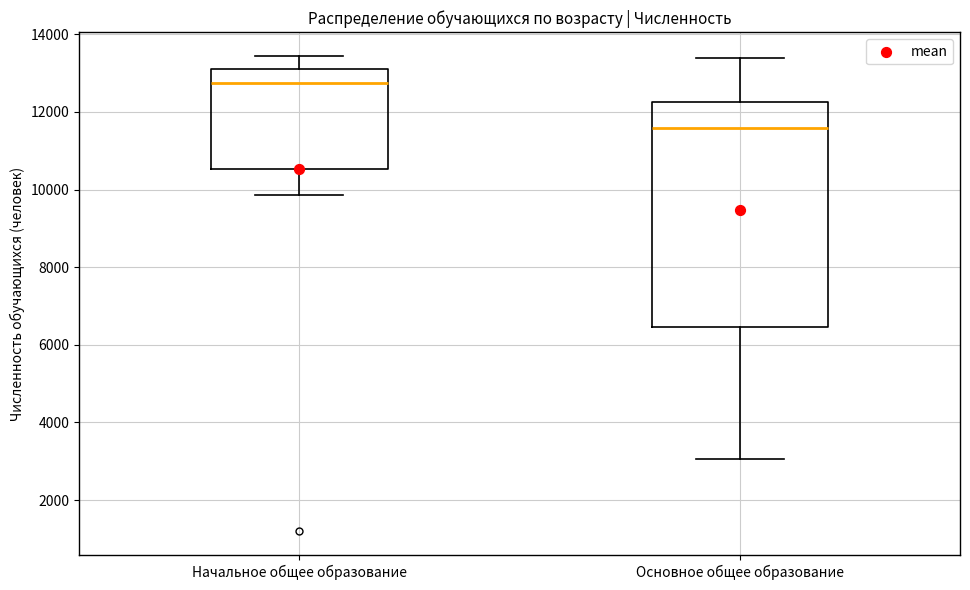

Which box is the tallest, from its lower edge to its upper edge?

Основное общее образование